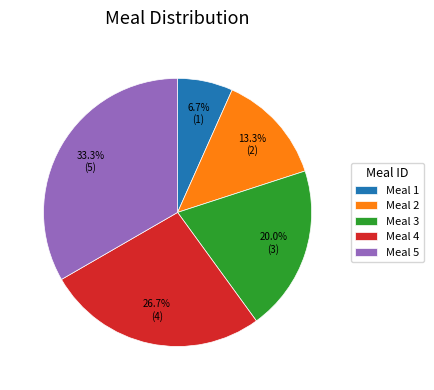

Does Meal 5 account for over 50% of the chart?

No